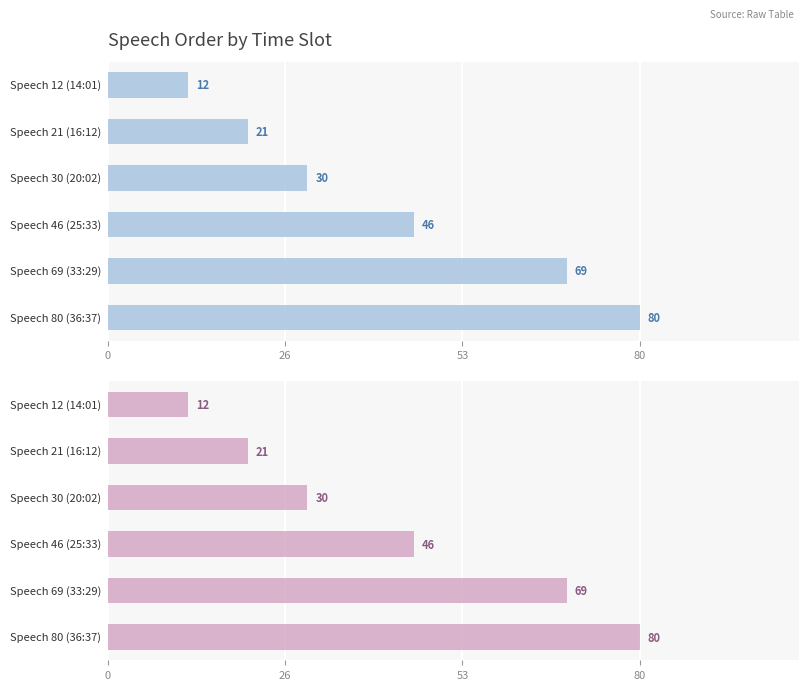

Are the bars grouped side by side (vs. stacked)?

No